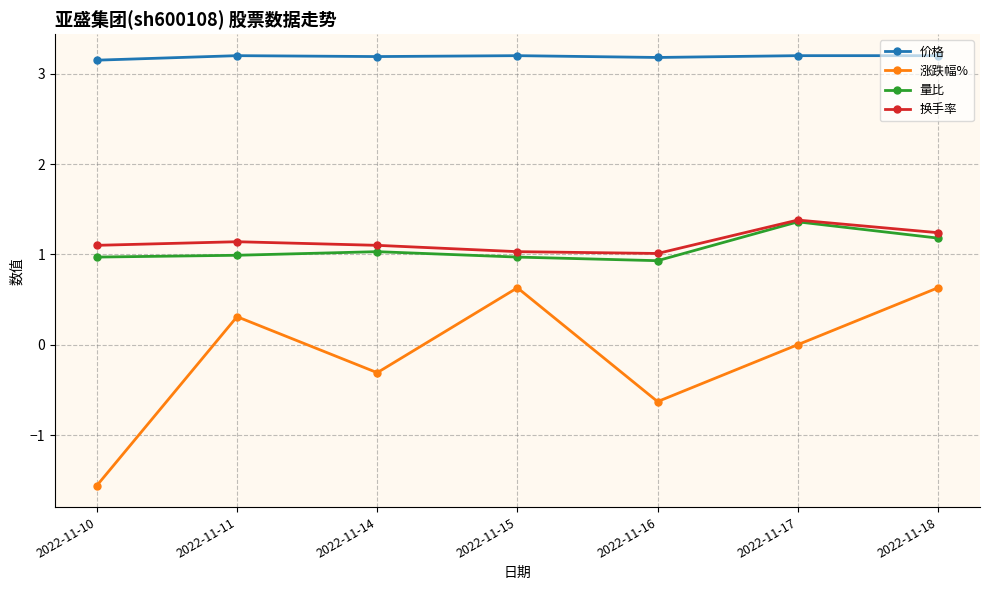

True or false: 涨跌幅% and 量比 intersect in this chart.

False